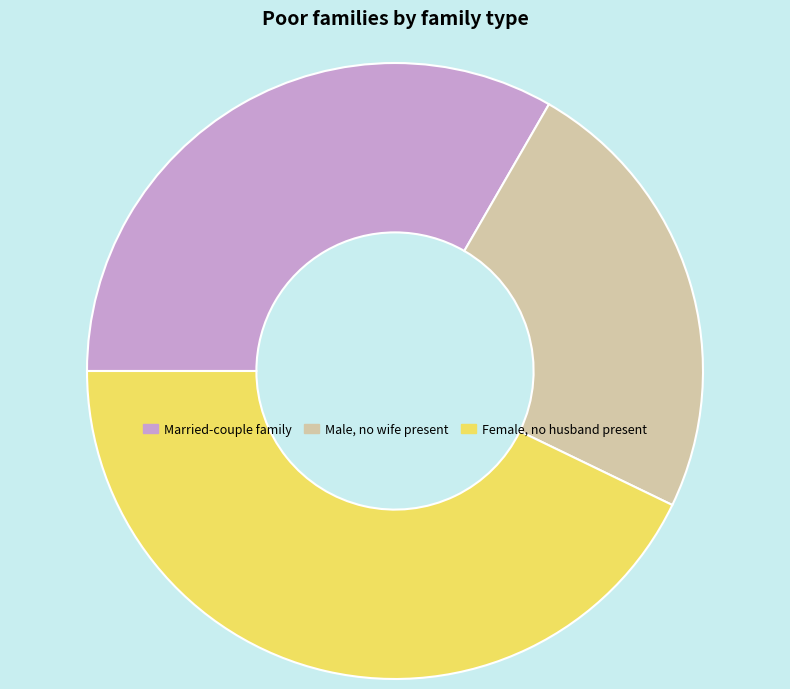

Does Married-couple family represent more than half of the total?

No